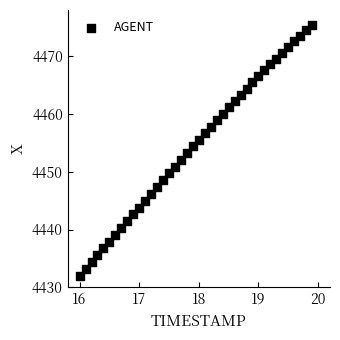

What is the range of Y values (max minus min)?

43.4